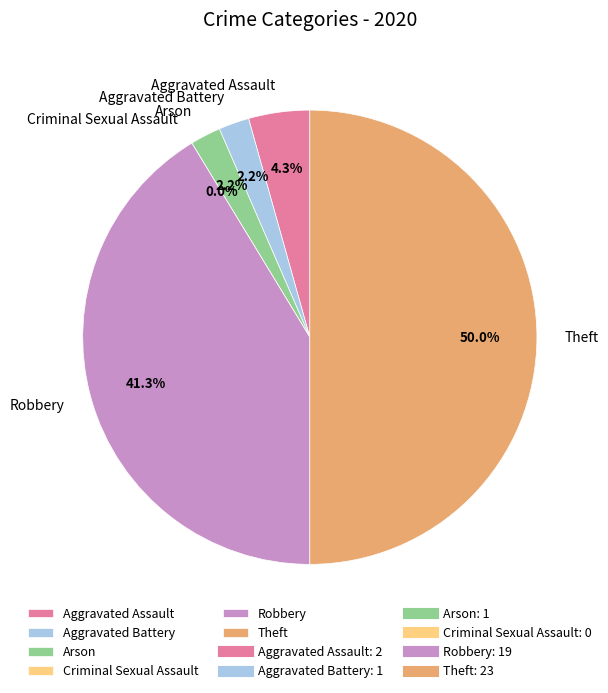

Does Arson represent more than half of the total?

No